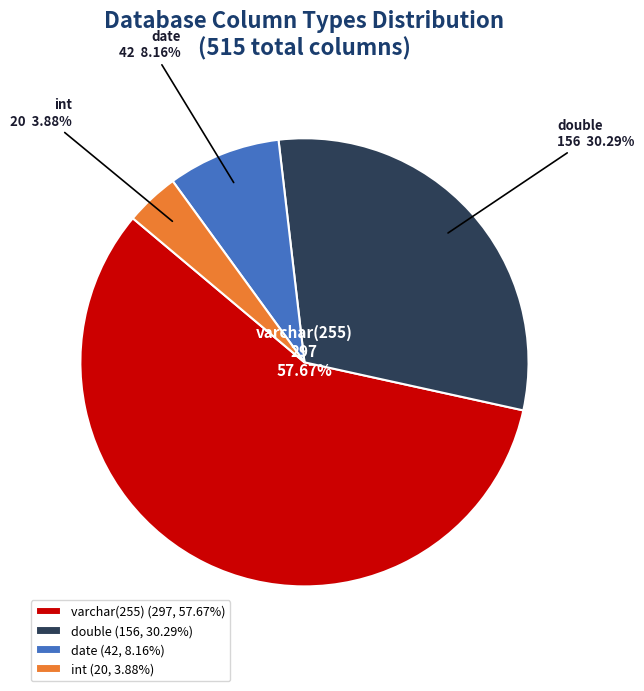

Is it true that date is 8% of the pie?

True